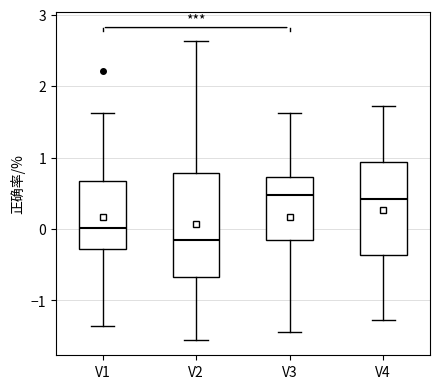

Which box is the tallest, from its lower edge to its upper edge?

V2